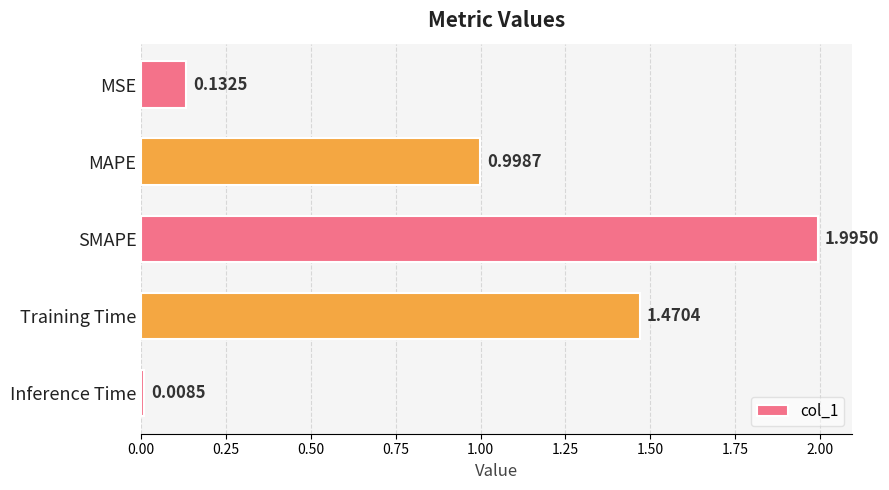

What is the difference between the maximum and minimum values?

2.0